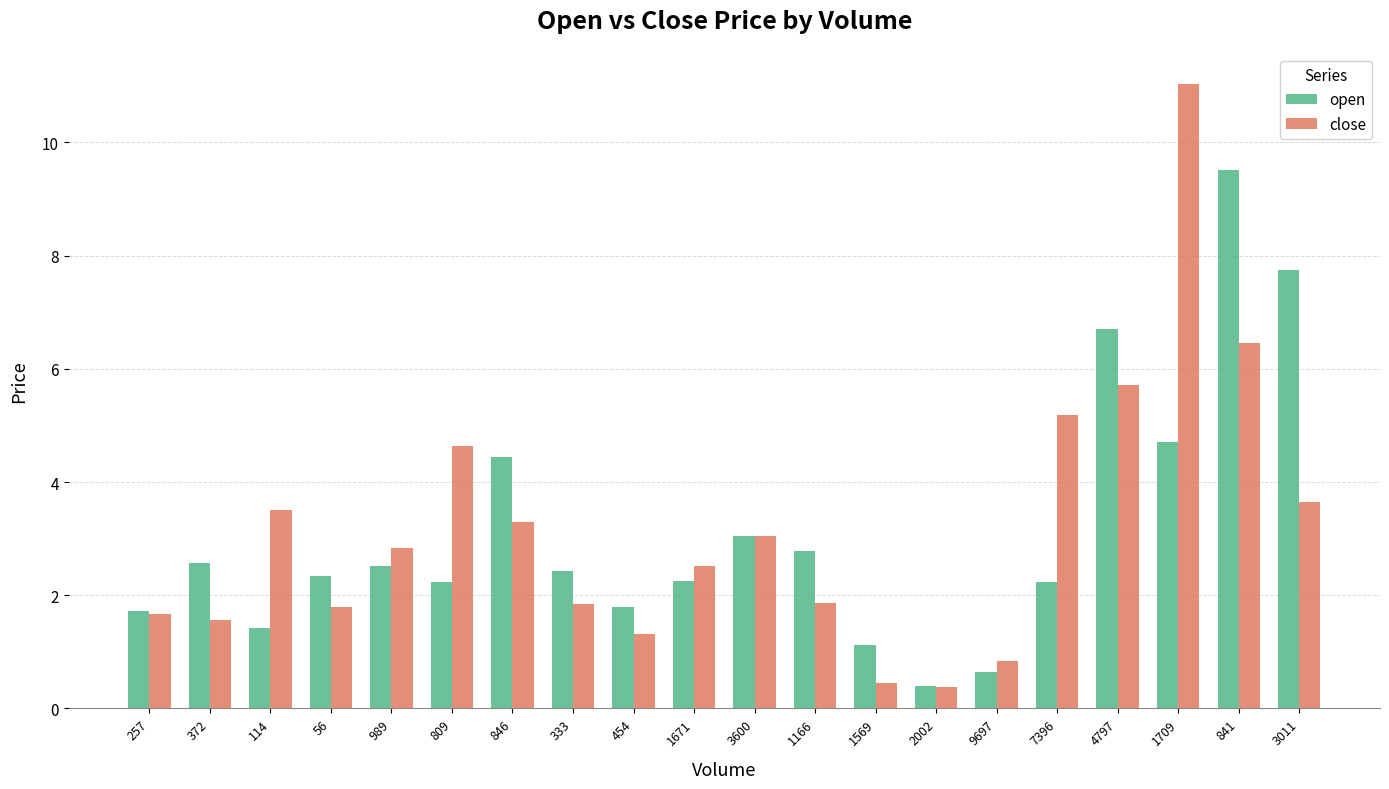

What is the lowest value of the open series?

0.4